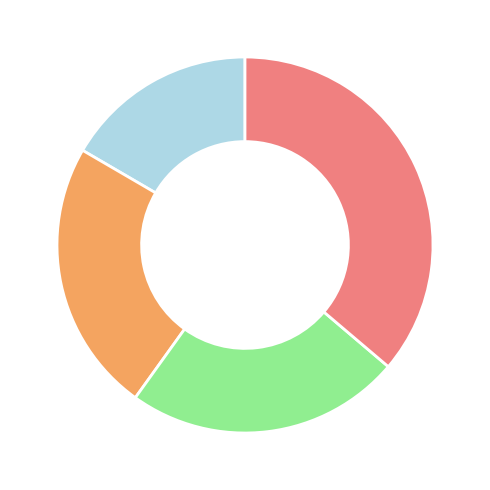

Does any single category account for the majority?

No